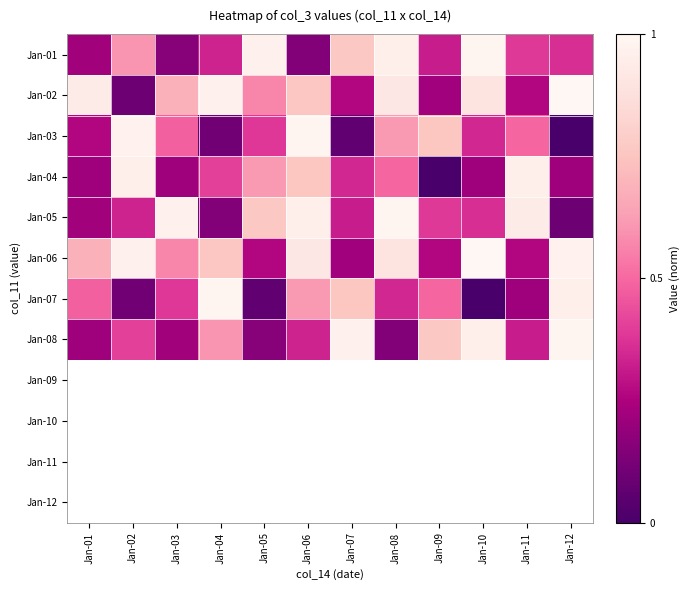

Rank the series by their maximum value, from highest to lowest.

Jan-02, Jan-06, Jan-03, Jan-07, Jan-01, Jan-05, Jan-08, Jan-04